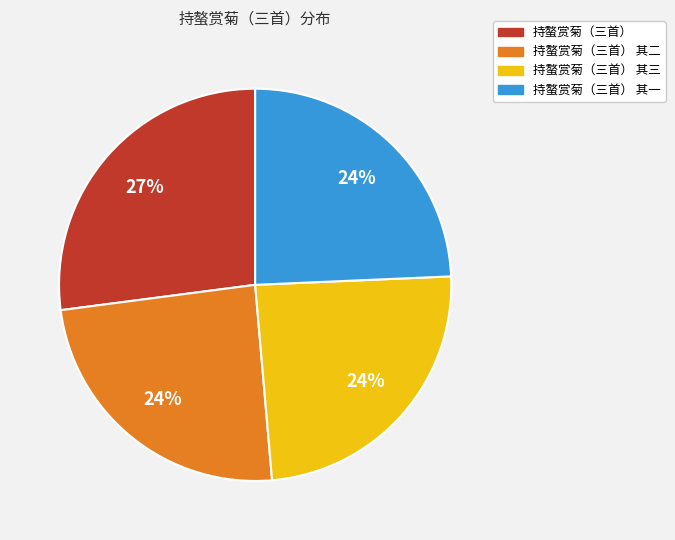

To the nearest percent, what is the average slice percentage?

25%